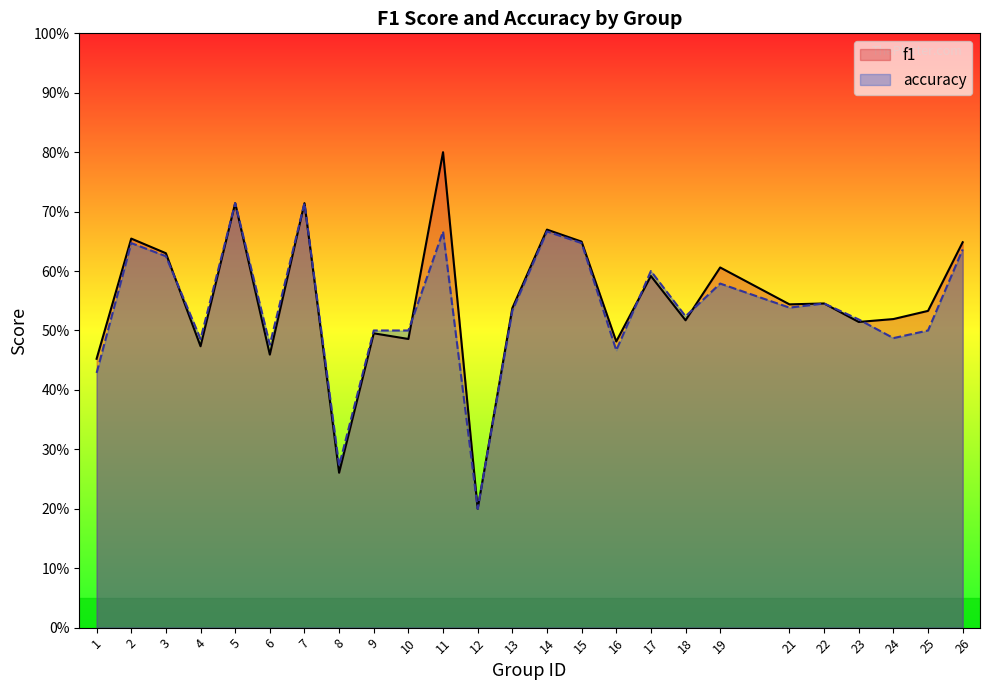

What is the sum of the f1 values at 11 and 9?

1.3